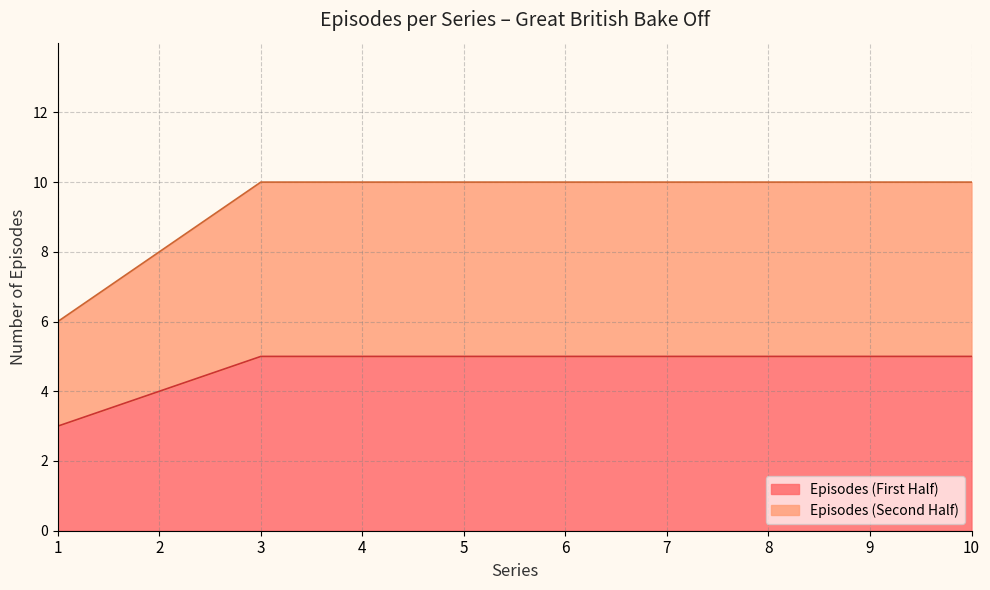

True or false: Series 1 and Series 2 cross at least once.

False